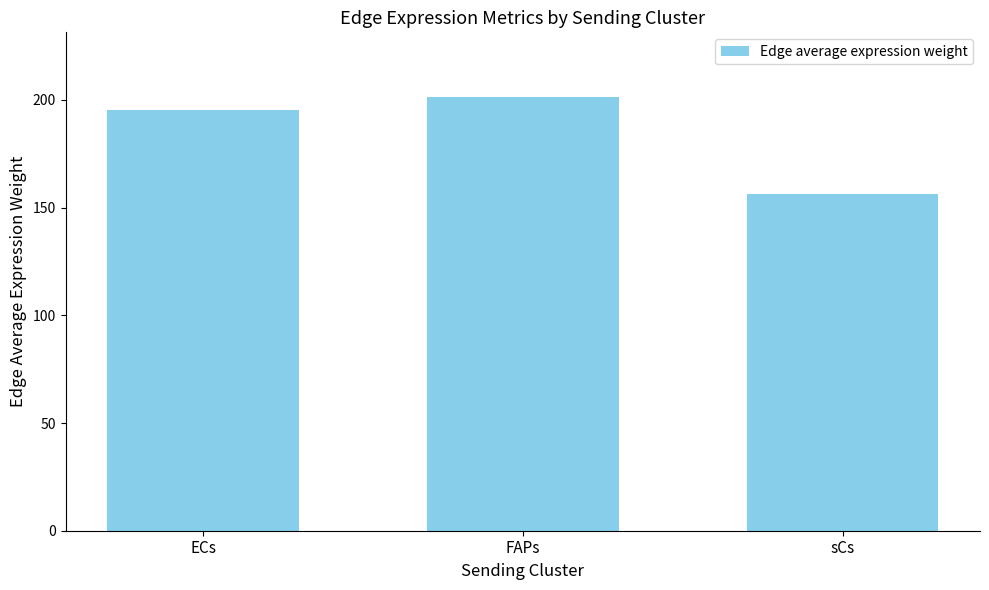

The value at FAPs is 285.5. True or false?

False